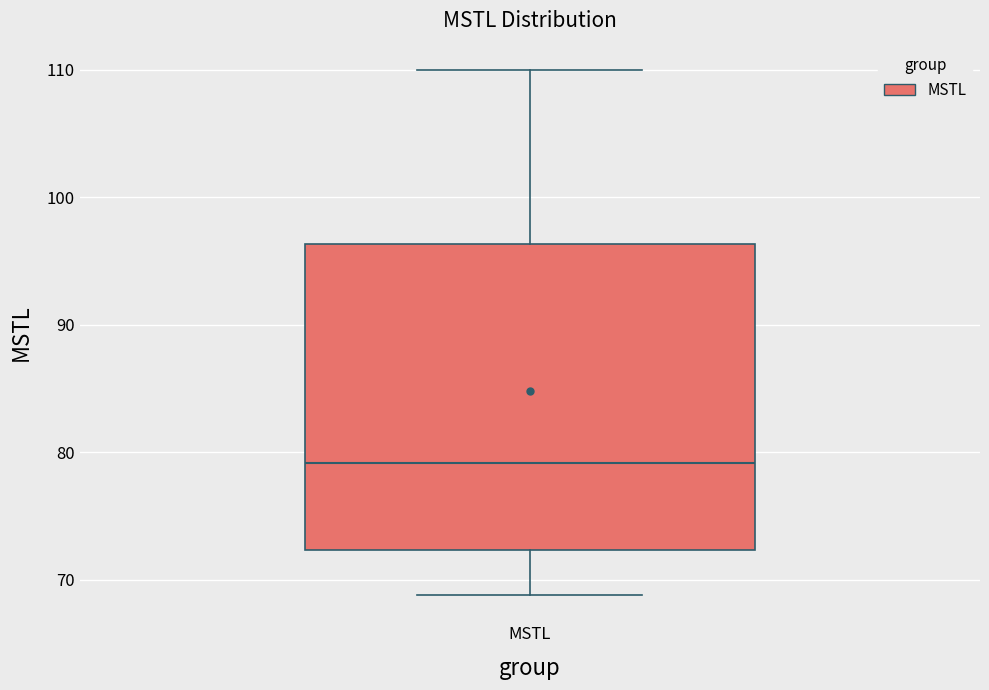

Where does the upper whisker of the box for MSTL end on the y-axis? The values are not printed on the chart, so give them approximately, as read against the axis.

110